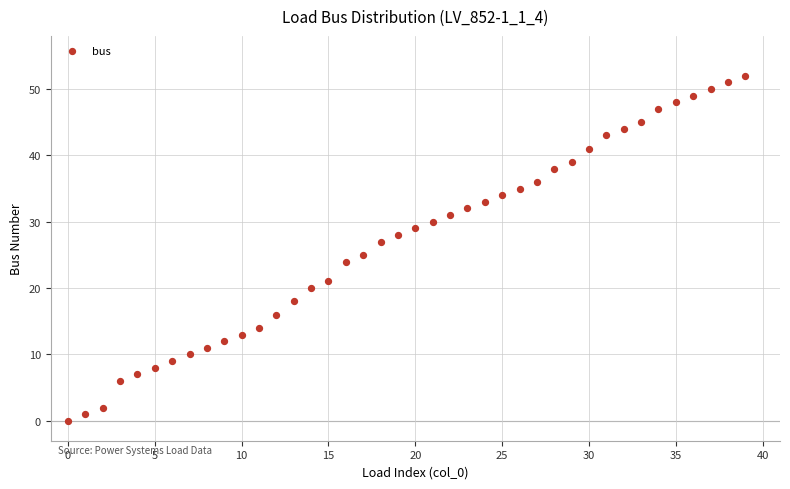

What is the range of Y values (max minus min)?

52